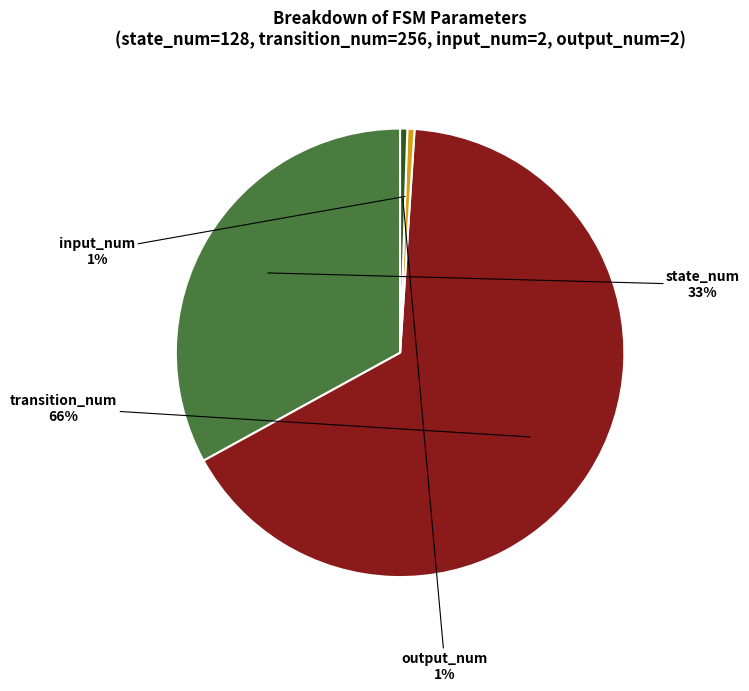

To the nearest percent, what is the average slice percentage?

25%